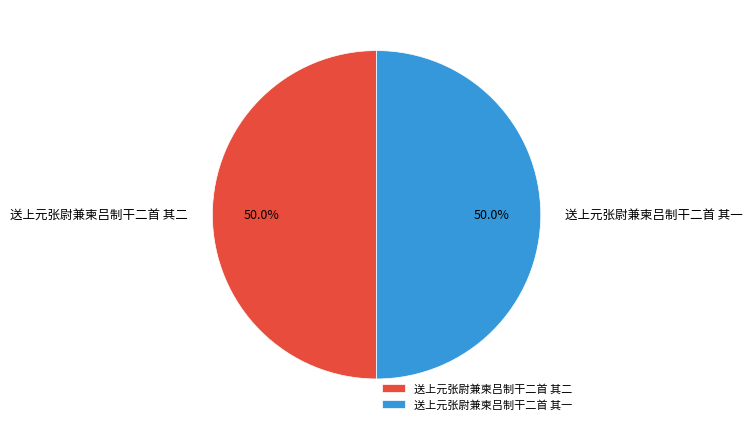

Is it true that 送上元张尉兼柬吕制干二首 其一 is 50% of the pie?

True